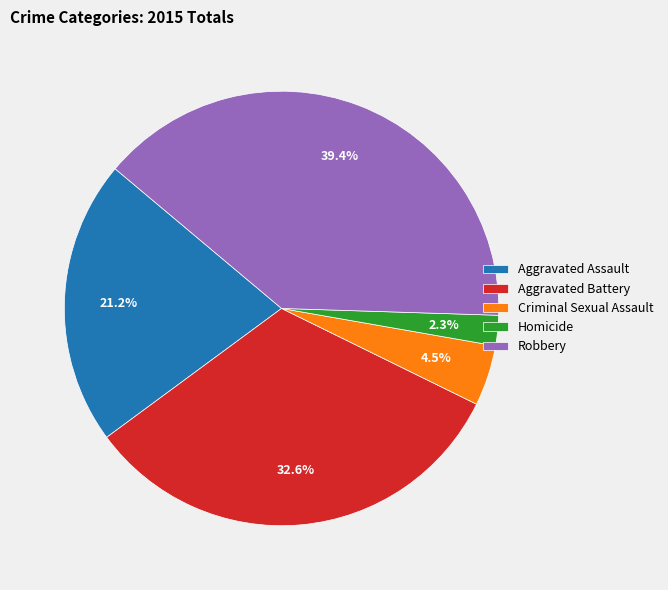

Do Robbery and Aggravated Battery together represent more than half of the pie?

Yes